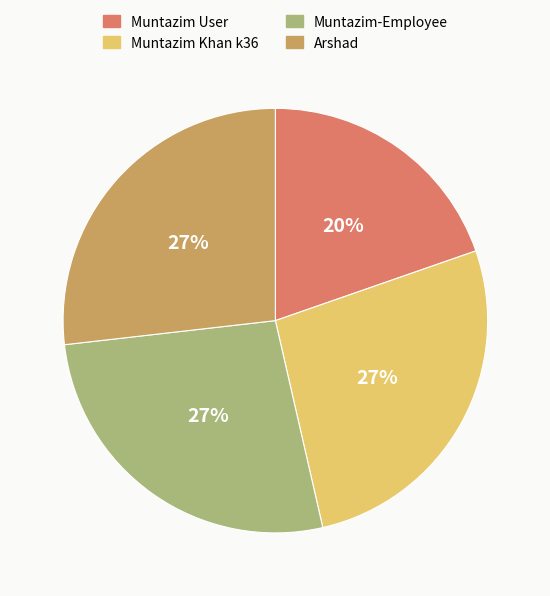

To the nearest percent, what is the difference between the largest and smallest slice percentages?

7%